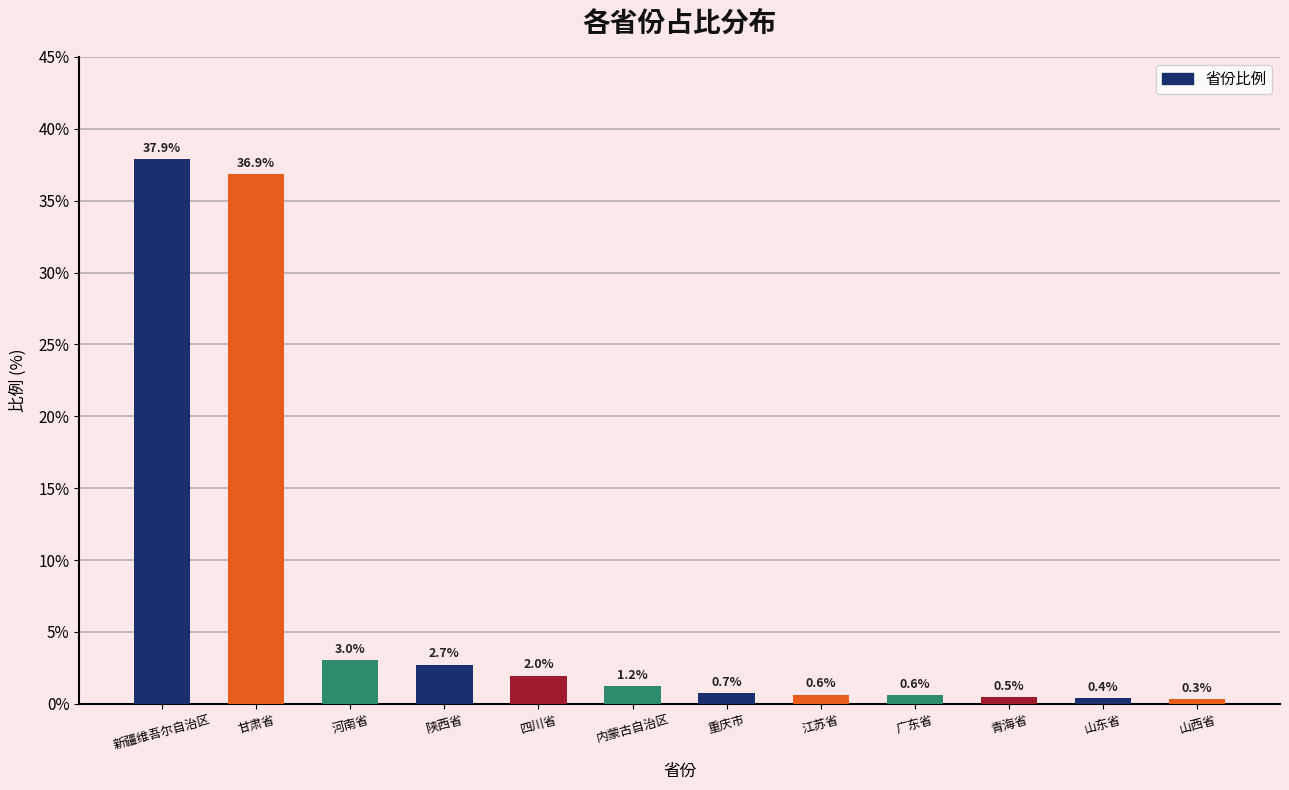

The chart shows a value of 0.5 at 青海省. True or false?

True